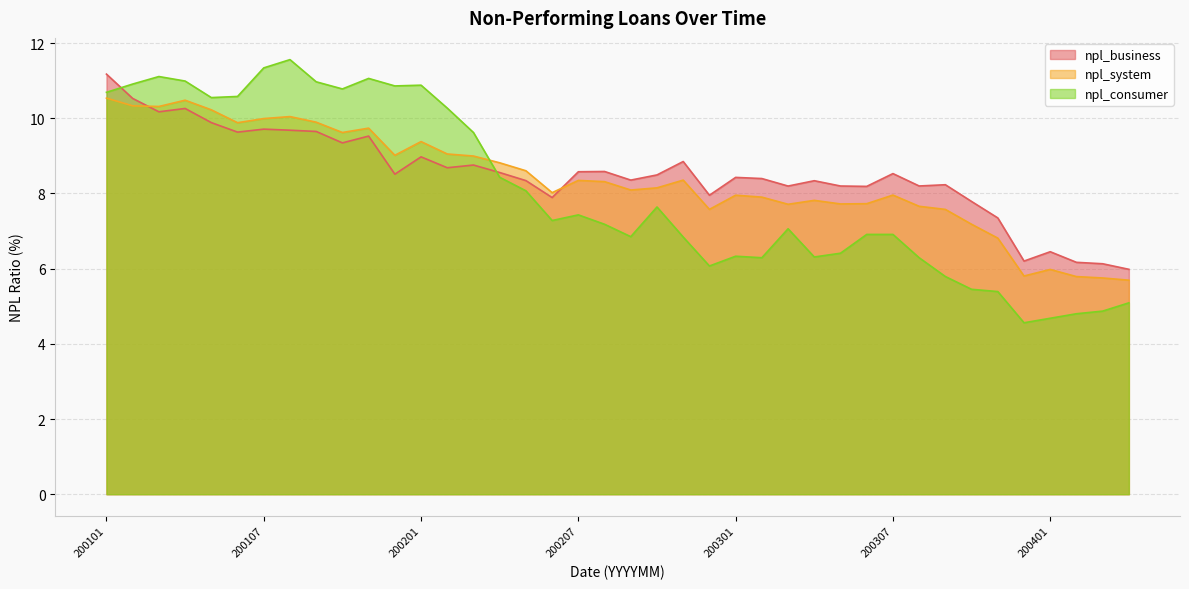

Between 200402 and 200210, which is larger?

200210